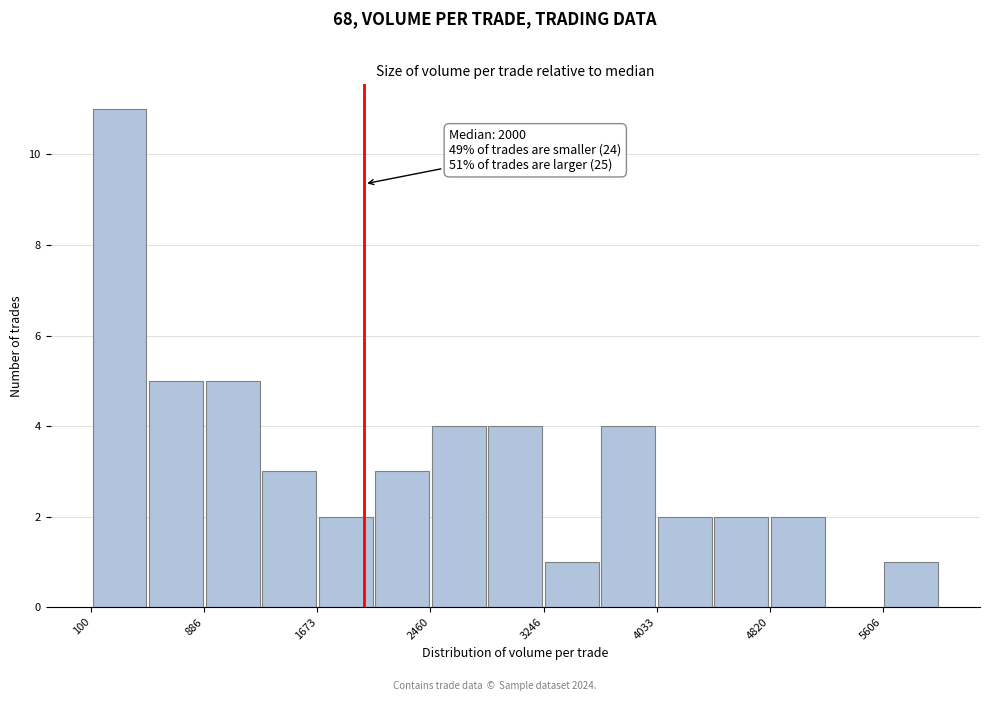

Around what value on the x-axis is the tallest bar? Give the approximate position of its centre, as read against the axis.

300